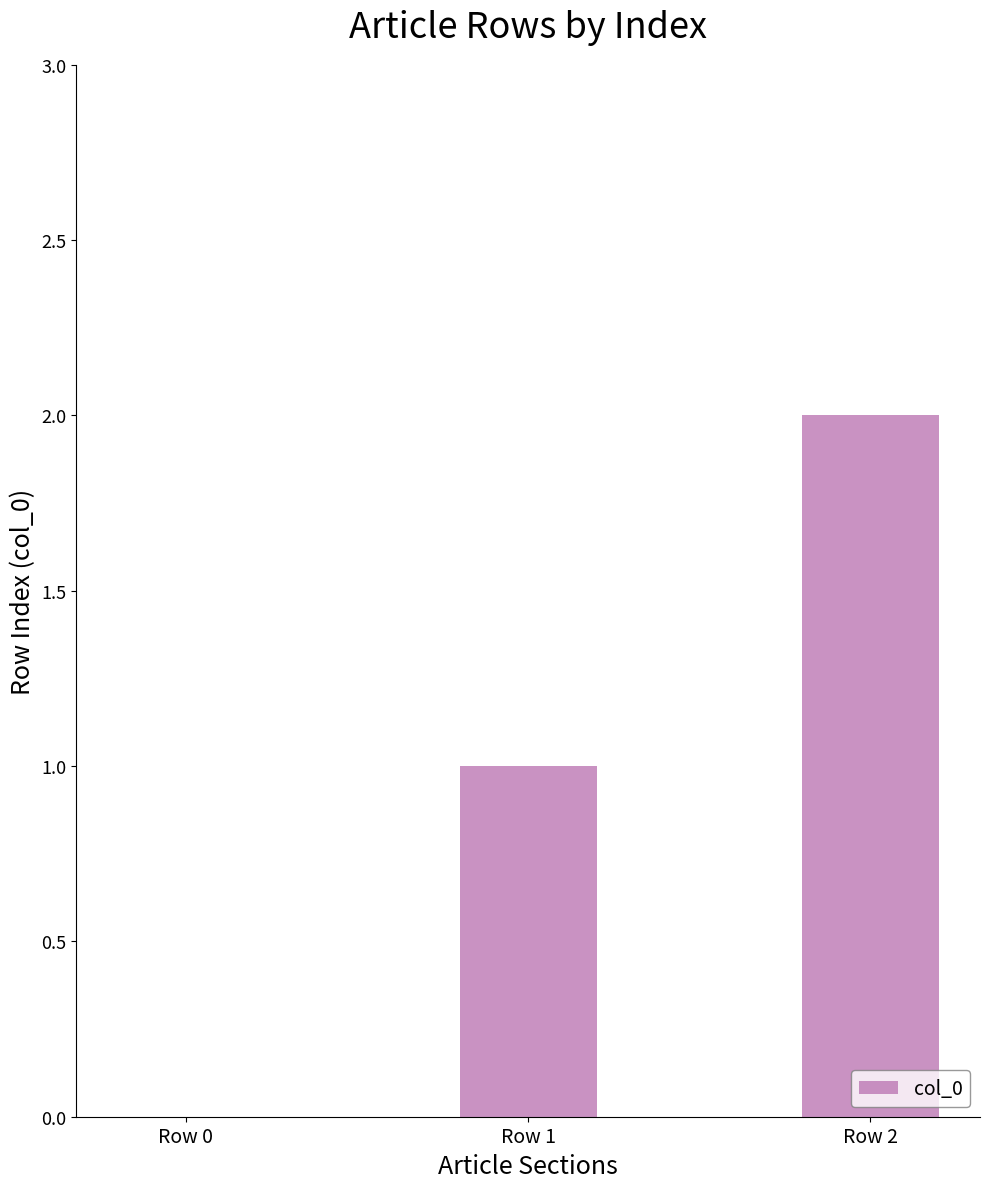

The value at Row 1 is 0. True or false?

False